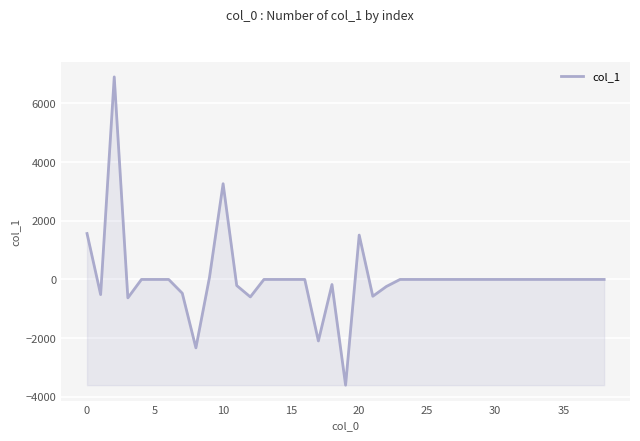

What is the difference between the maximum and minimum values?

10509.5